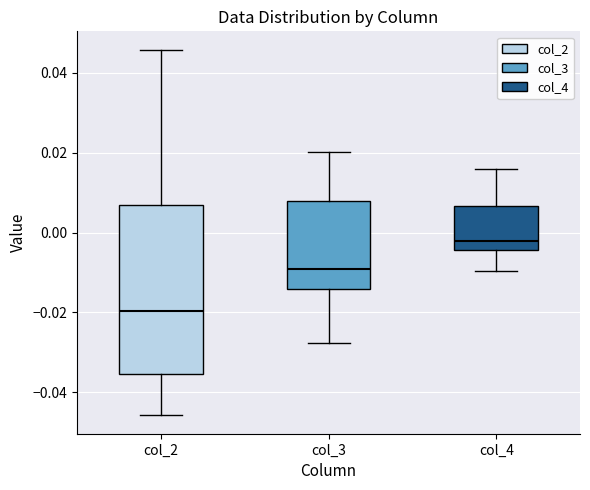

Where does the upper whisker of the box for col_3 end on the y-axis? The values are not printed on the chart, so give them approximately, as read against the axis.

0.020